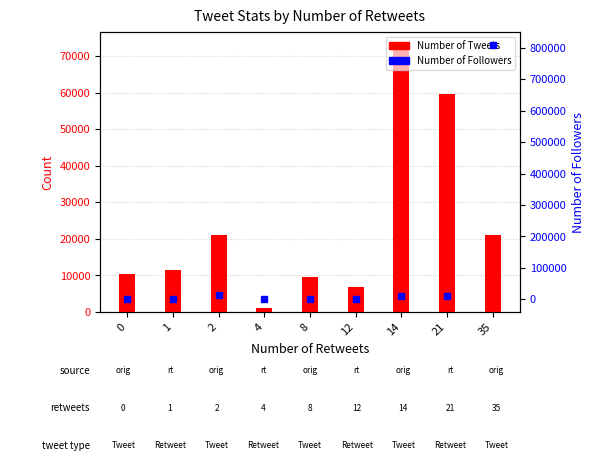

Which label corresponds to the largest value in the chart?

35